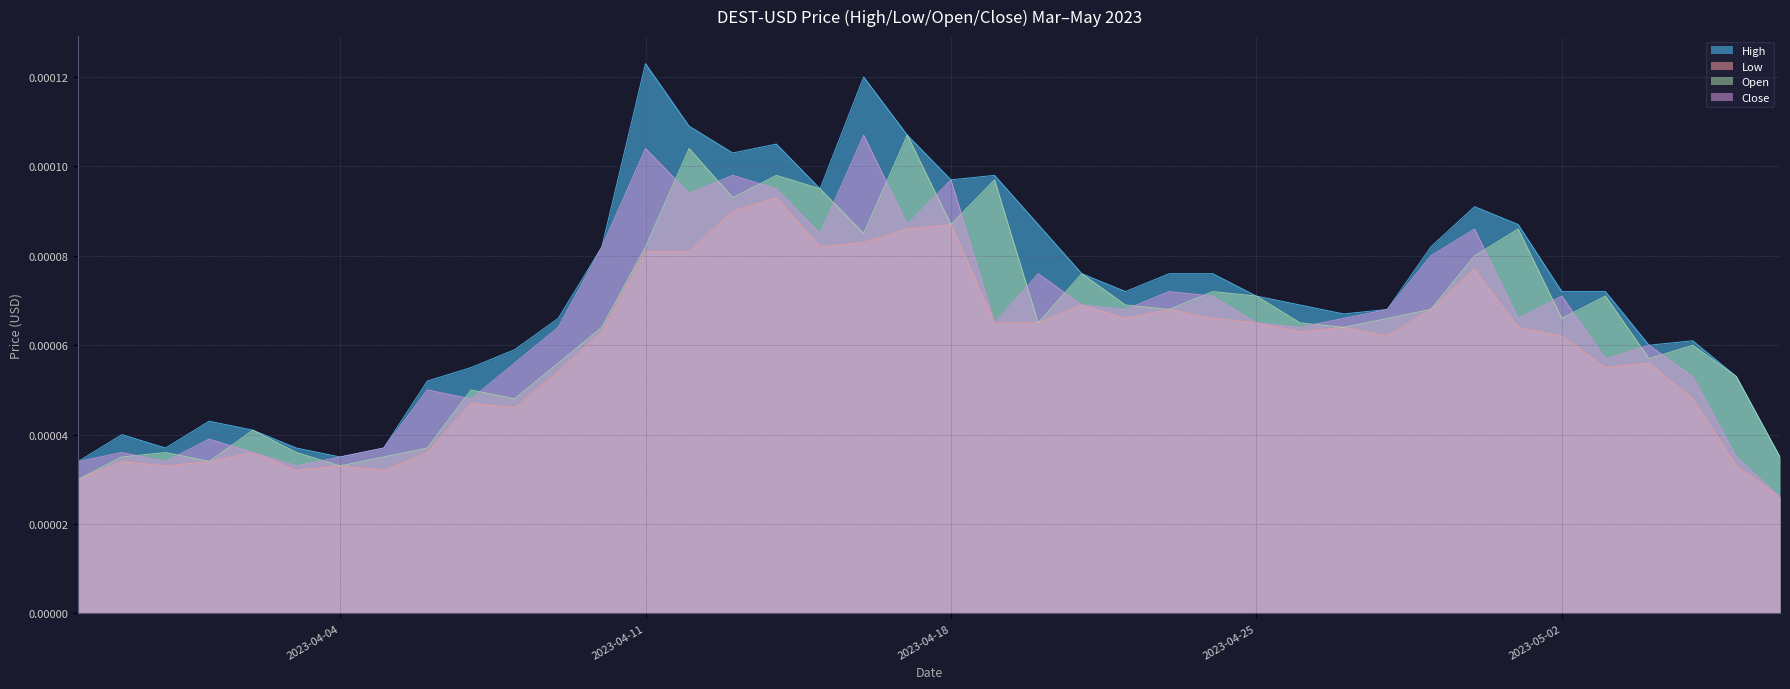

Where is the first local maximum for Close?

2023-03-30